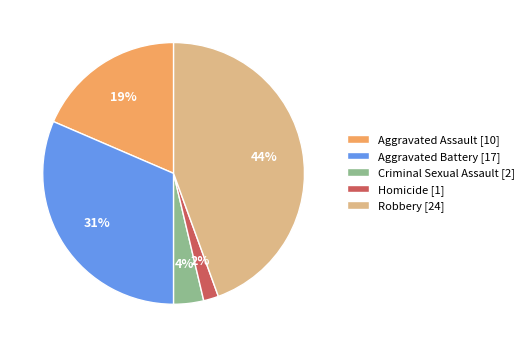

Do Homicide [1] and Criminal Sexual Assault [2] together represent more than half of the pie?

No